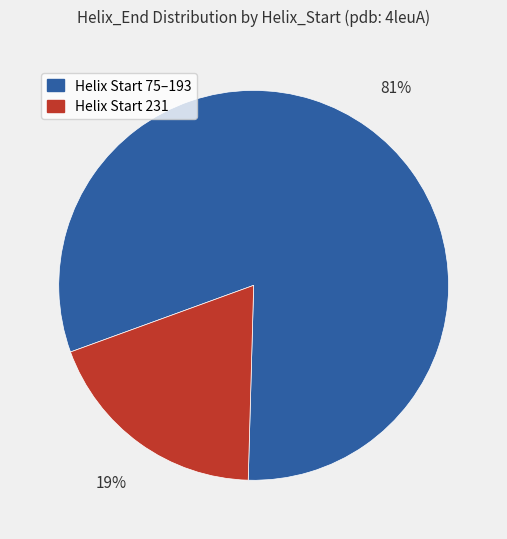

Combined, do Helix Start 75–193 and Helix Start 231 account for over 50%?

Yes